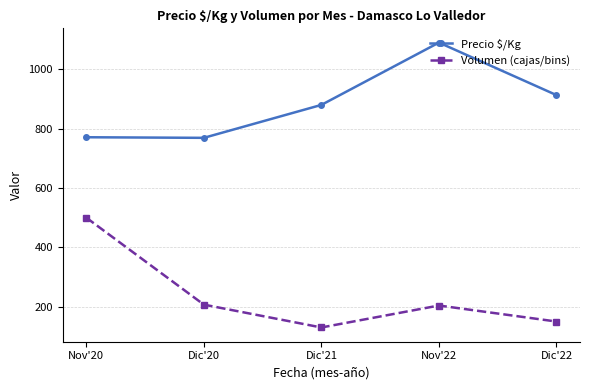

What are all the series names shown in the legend?

Precio $/Kg, Volumen (cajas/bins)